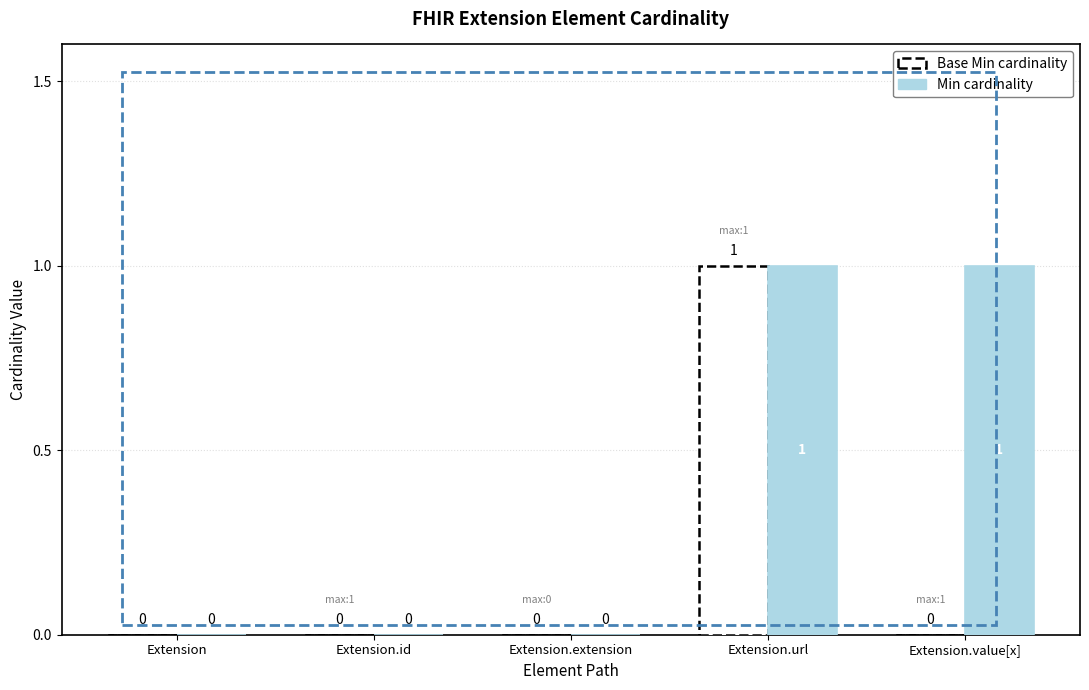

Are the bars grouped side by side (vs. stacked)?

Yes